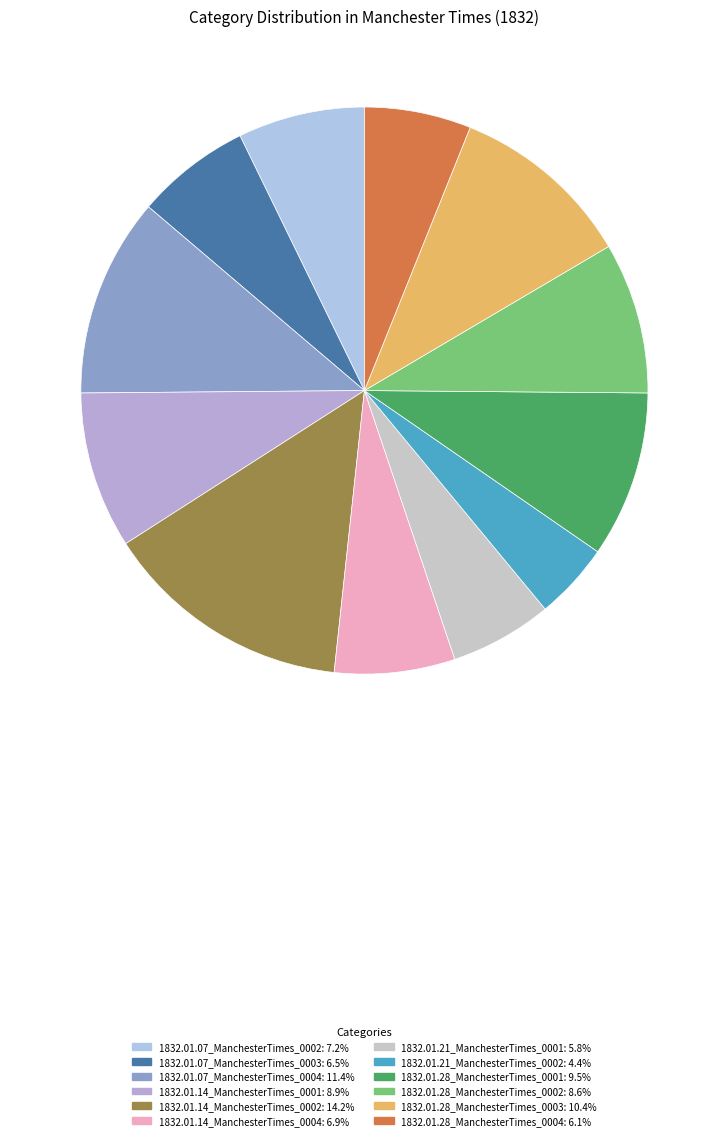

To the nearest percent, what portion does 1832.01.28_ManchesterTimes_0004 represent?

6%